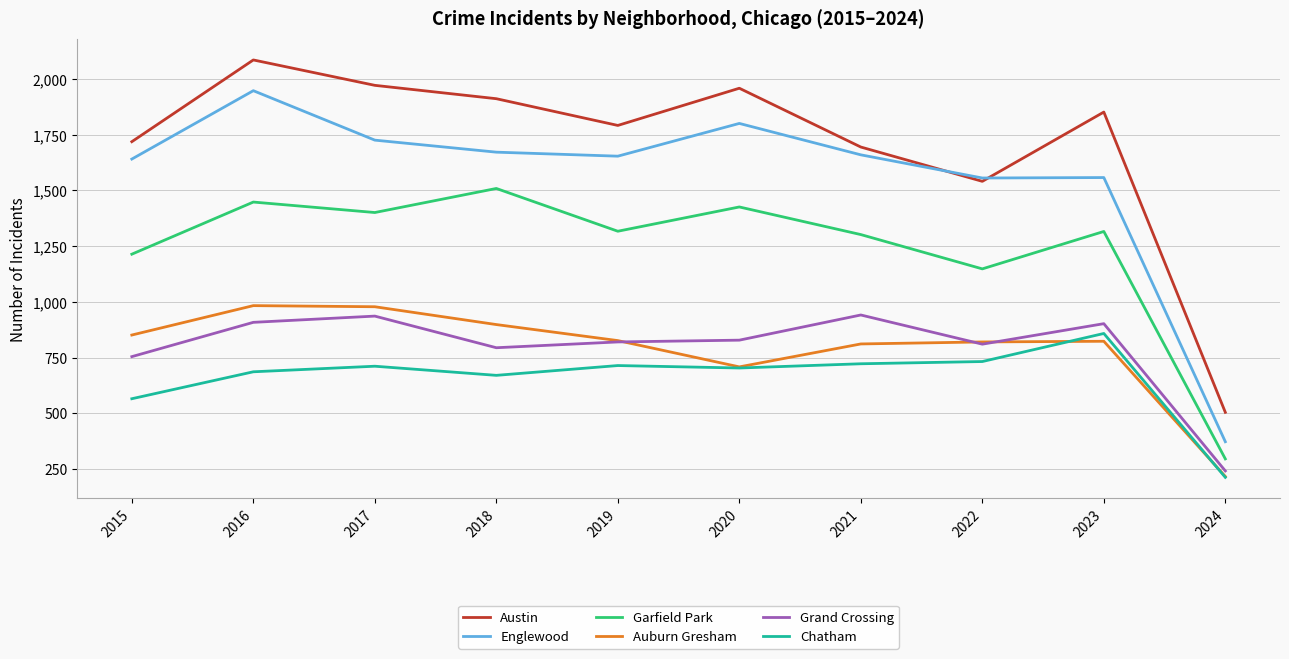

At how many categories does at least one series exceed 1122?

9